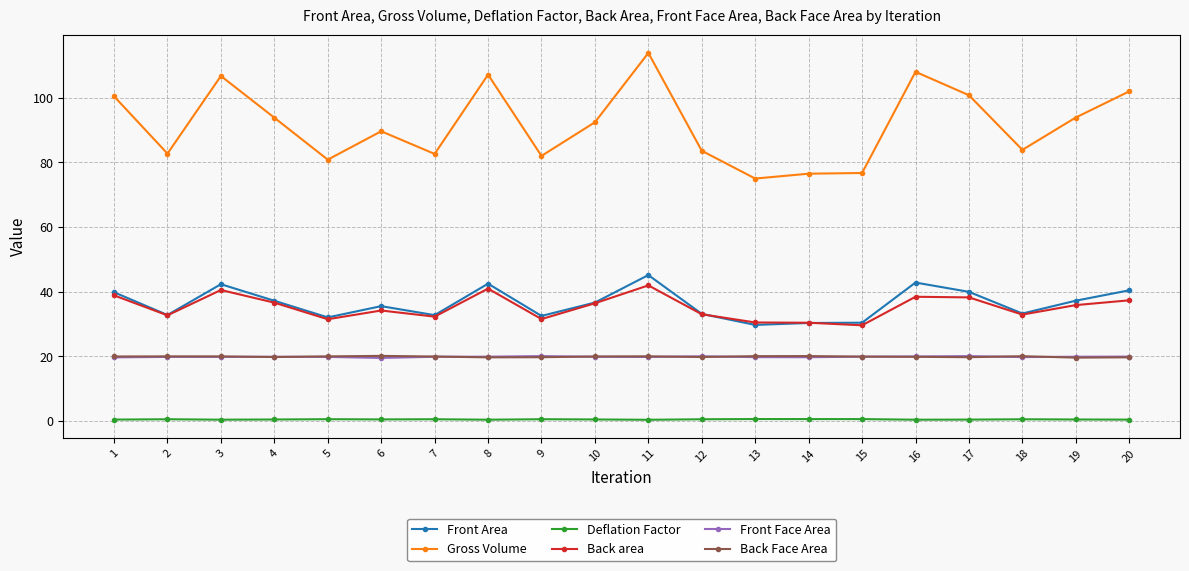

True or false: Deflation Factor and Front Area intersect in this chart.

False